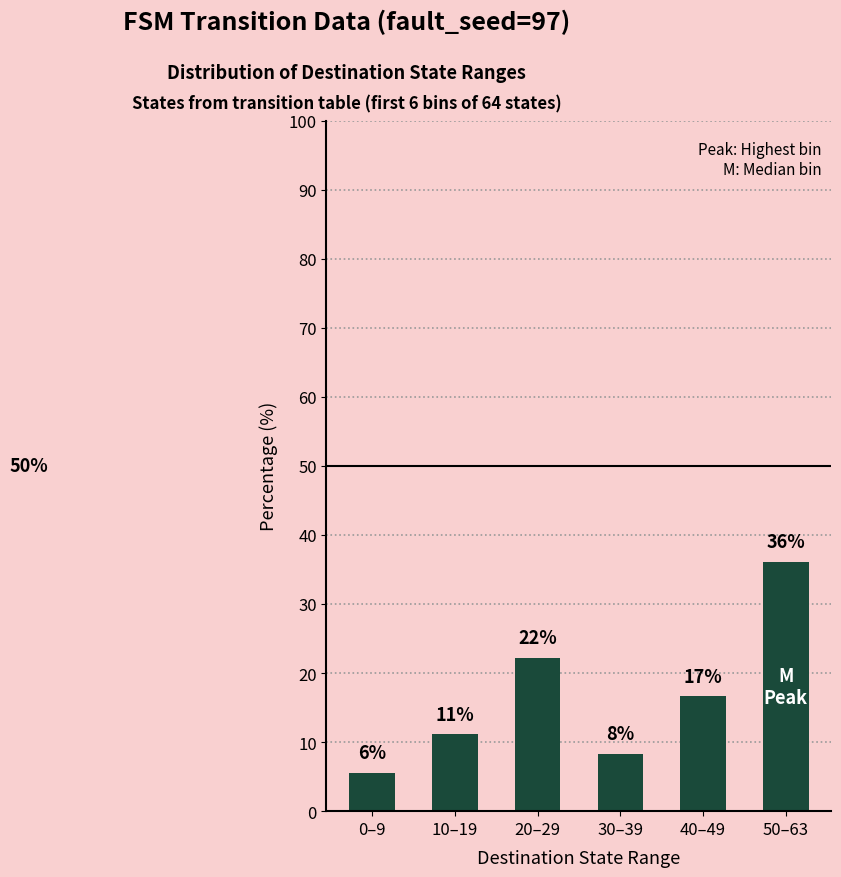

What is the greatest value displayed?

36.1